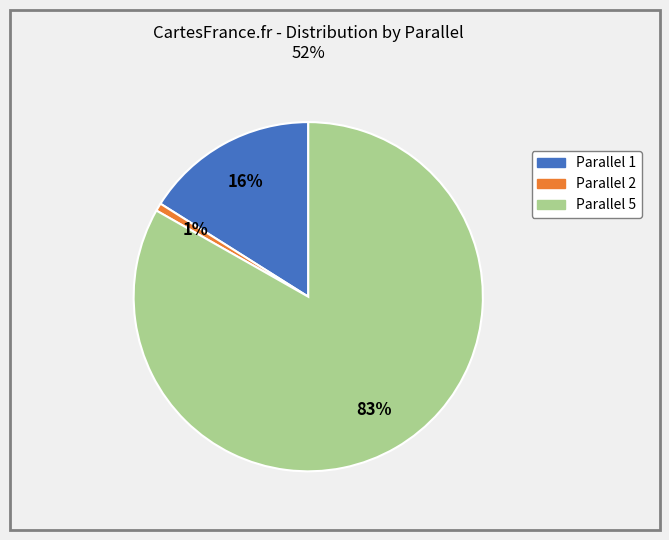

Does any single category account for the majority?

Yes